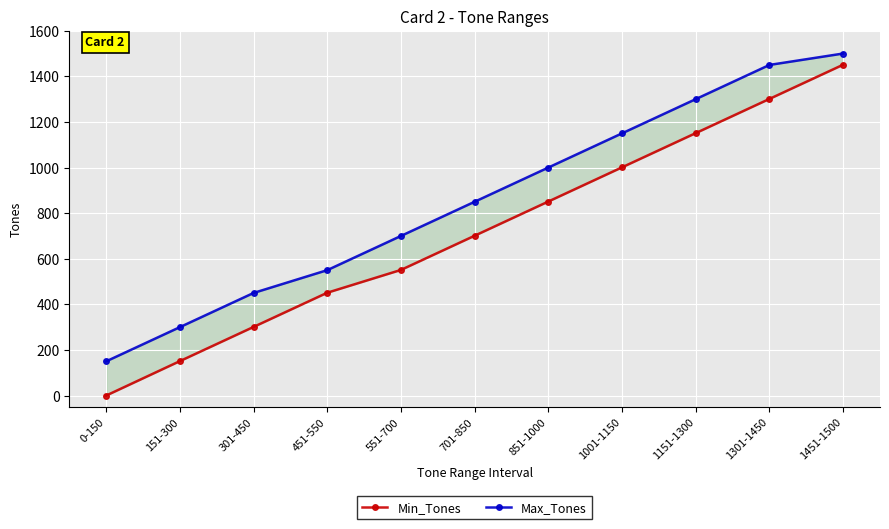

At which label does Min_Tones first exceed 701?

851-1000